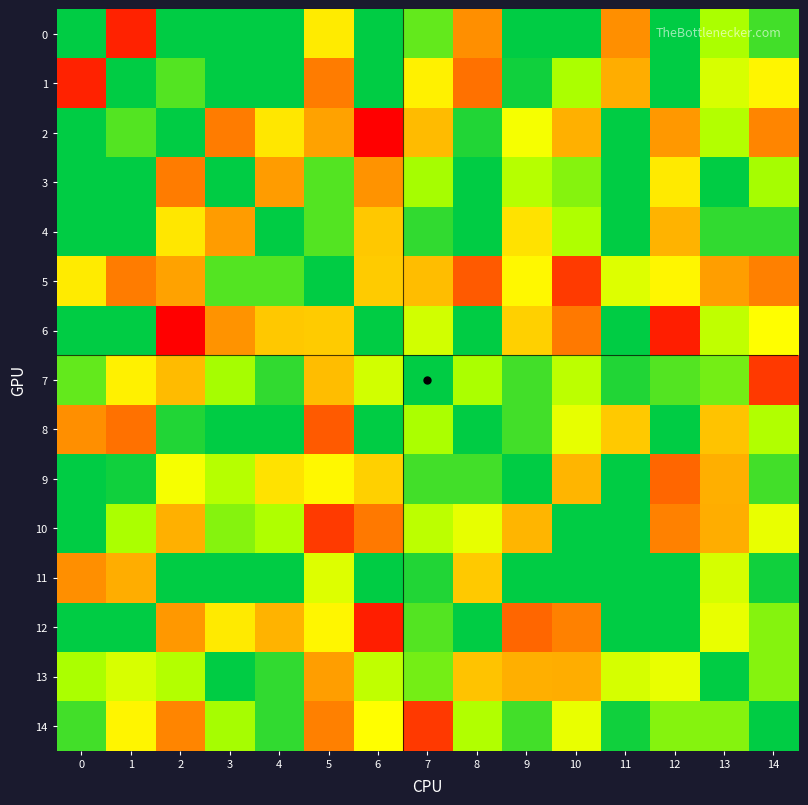

Count the number of categories in the chart.

15